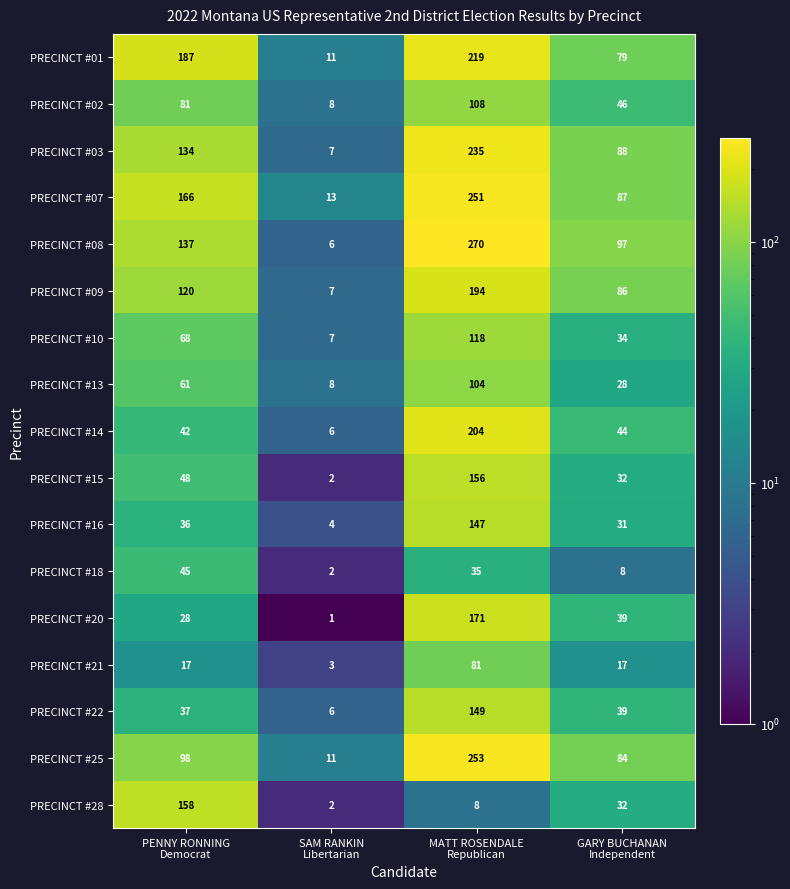

List the series in order of their peak value, lowest first.

PRECINCT #18, PRECINCT #21, PRECINCT #13, PRECINCT #02, PRECINCT #10, PRECINCT #16, PRECINCT #22, PRECINCT #15, PRECINCT #28, PRECINCT #20, PRECINCT #09, PRECINCT #14, PRECINCT #01, PRECINCT #03, PRECINCT #07, PRECINCT #25, PRECINCT #08